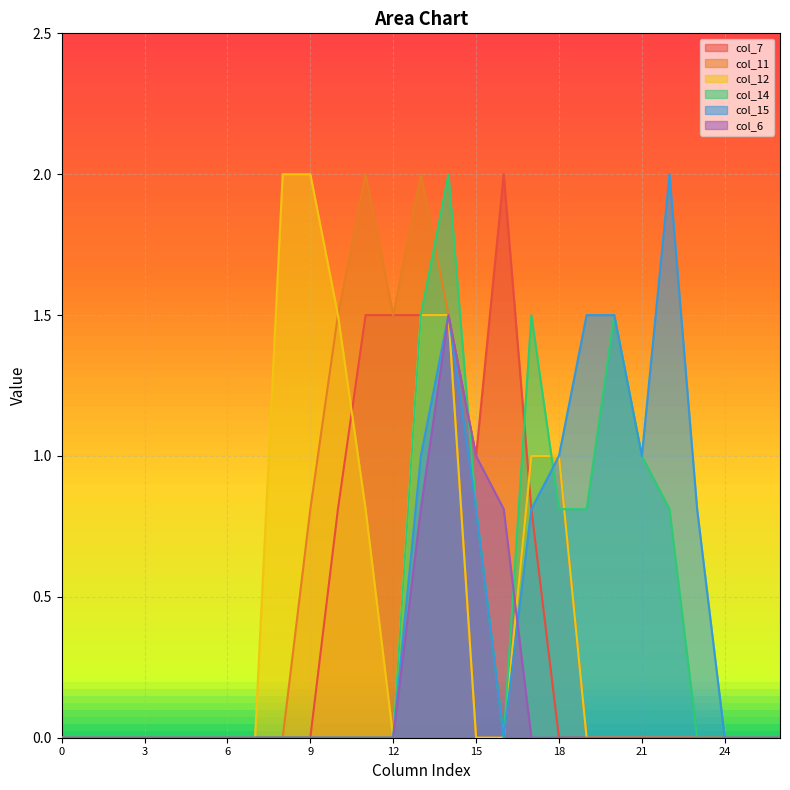

Which series has the largest range (max minus min)?

col_7